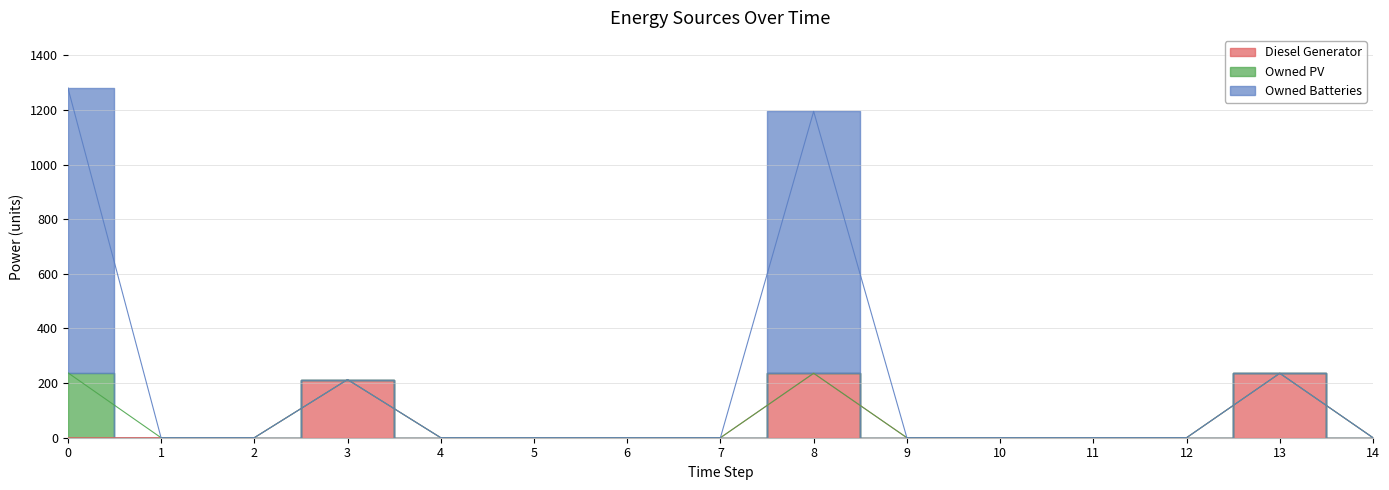

True or false: Diesel Generator and Owned Batteries intersect in this chart.

False